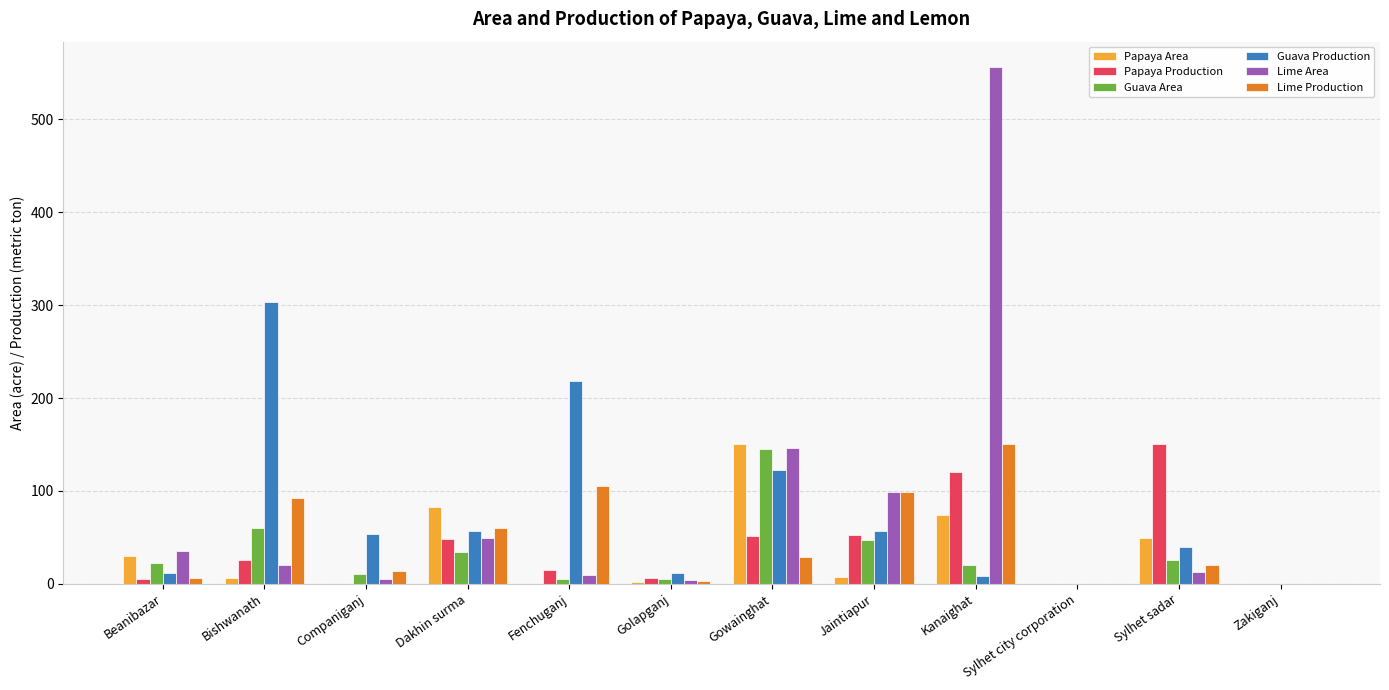

What is the average value of the Lime Area series?

78.0